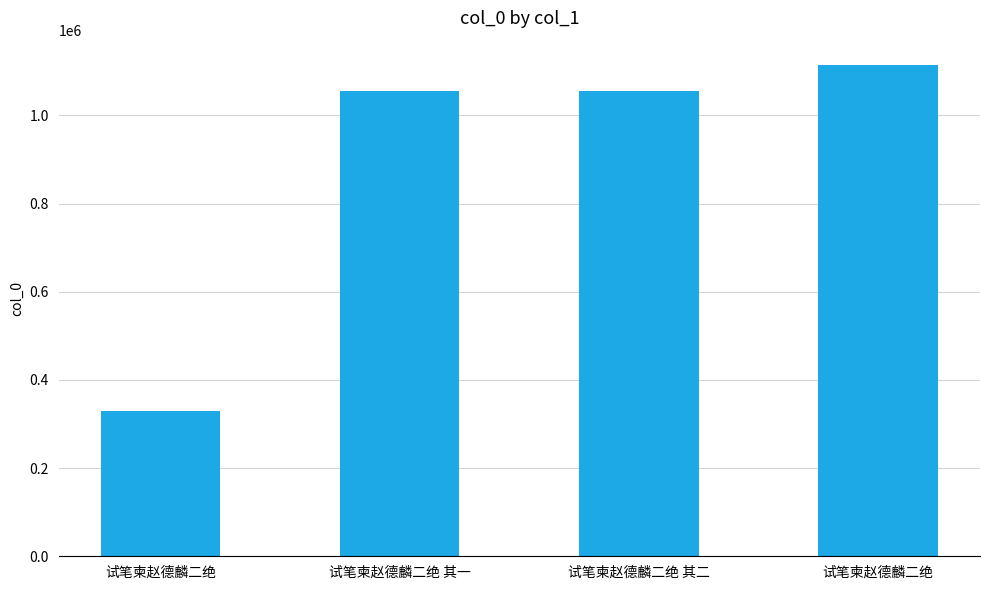

How many bars are there in total?

4